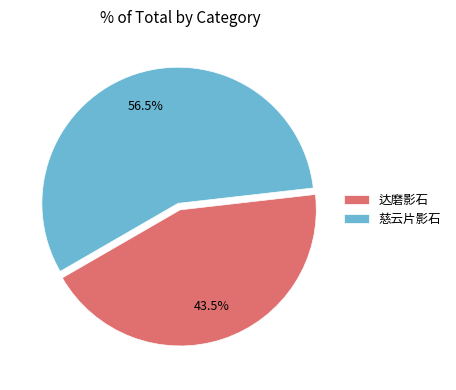

What percentage do 慈云片影石 and 达磨影石 together represent?

100.0%